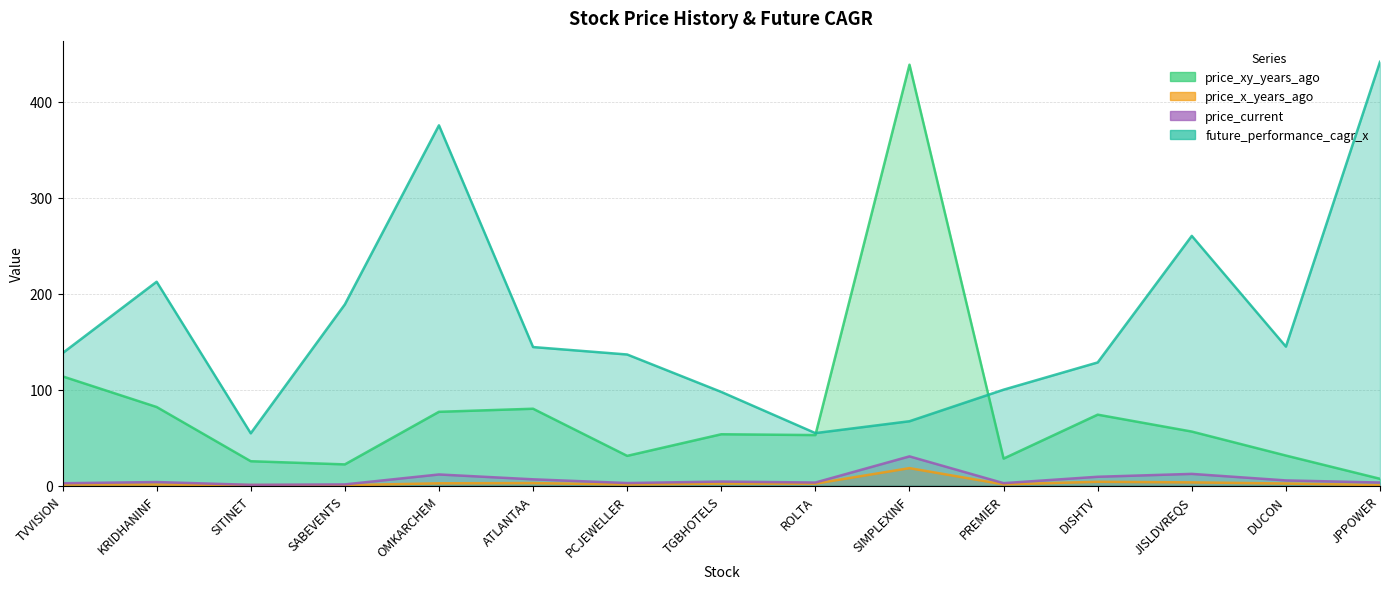

What is the difference between the second highest and minimum values in the price_xy_years_ago series?

106.8